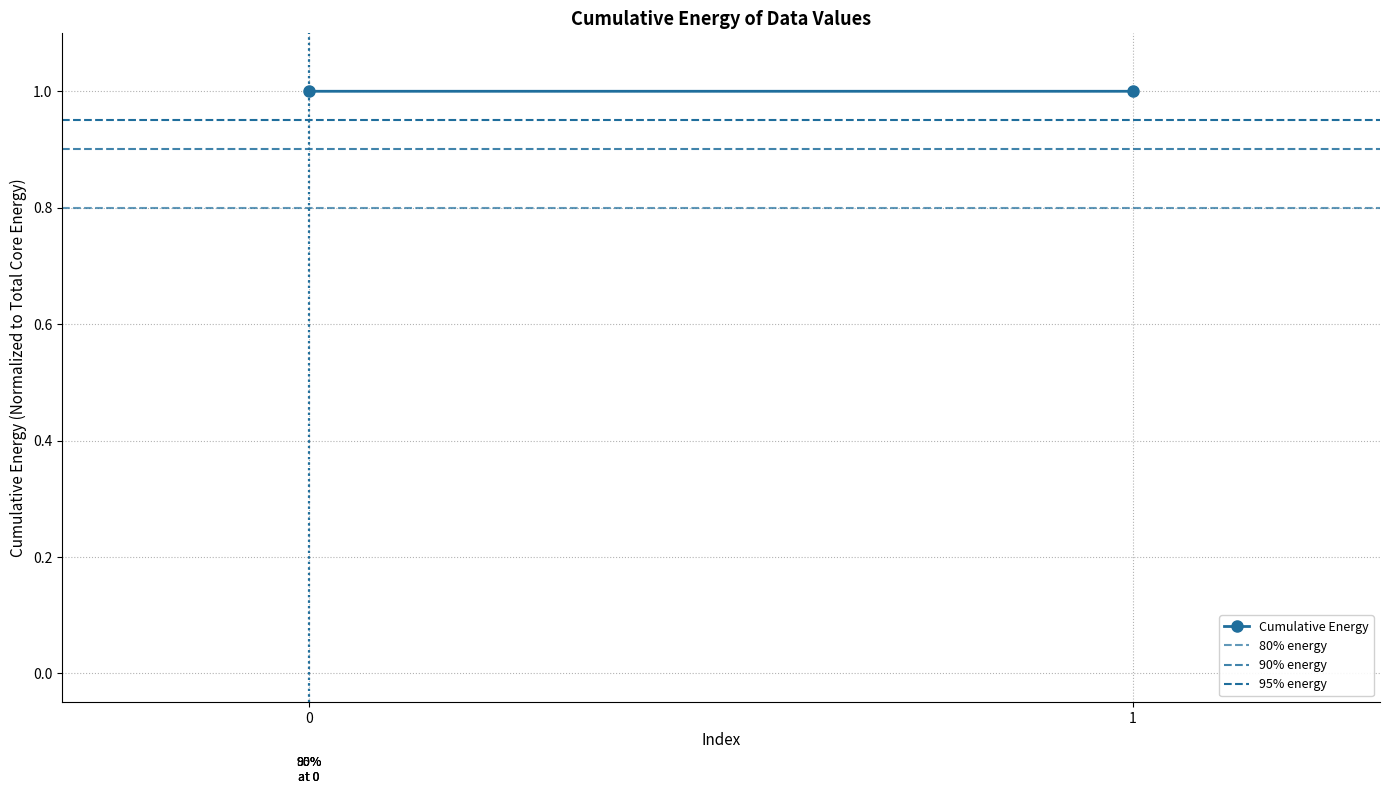

Rank the series by their average value, from highest to lowest.

Cumulative Energy, 95% energy, 90% energy, 80% energy